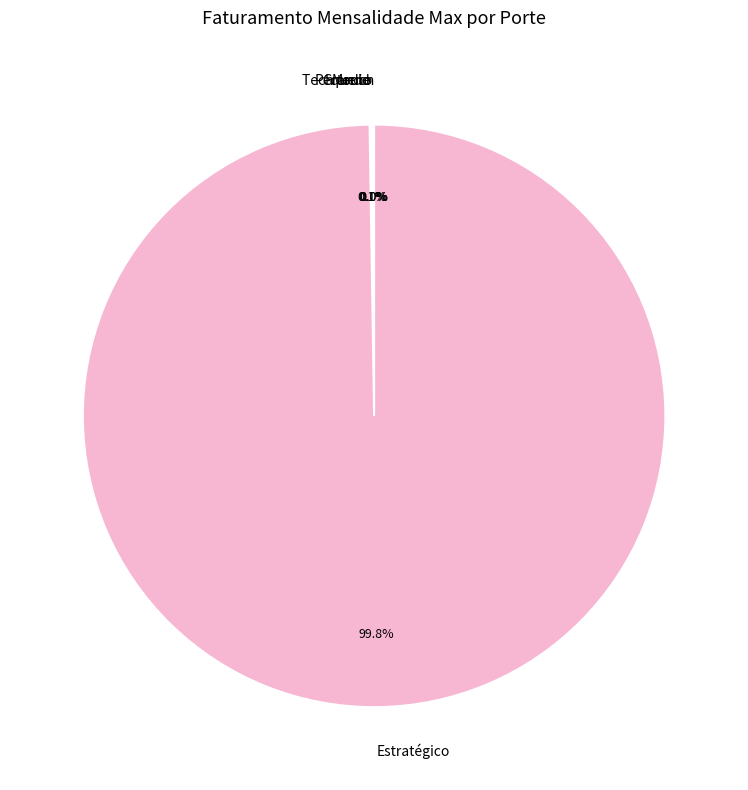

To the nearest percent, what percentage of the pie is Estratégico?

100%